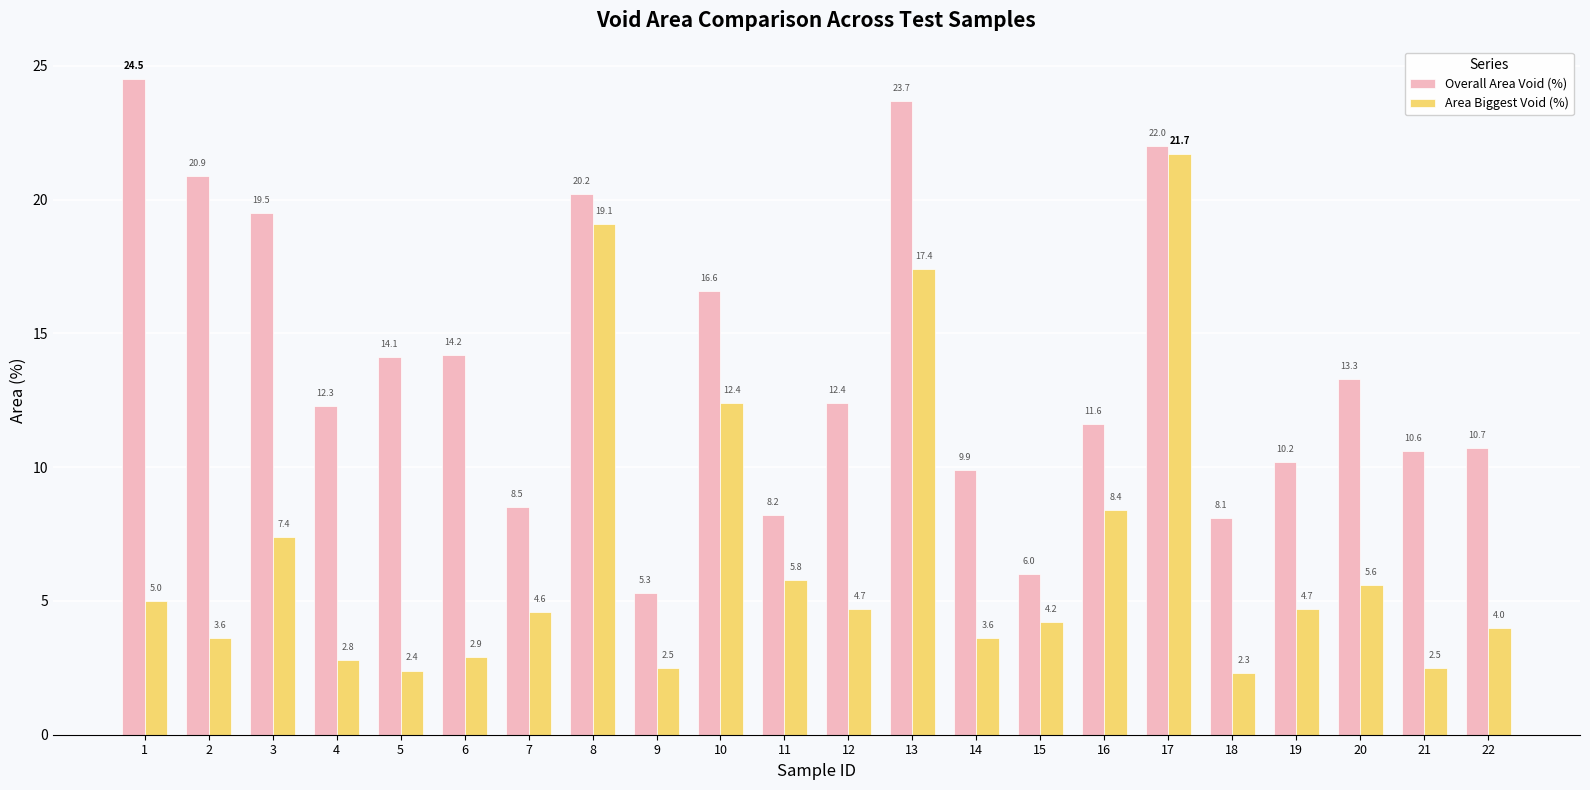

Between 5 and 12, which series saw the biggest shift?

Area Biggest Void (%)